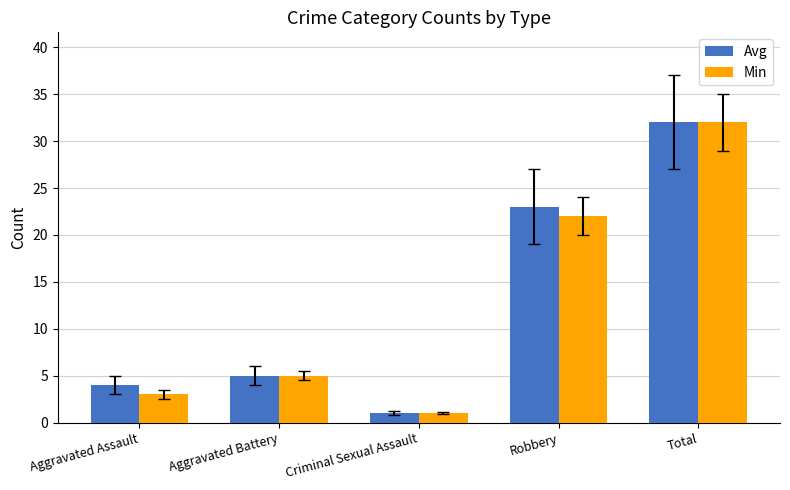

Read the Avg value at Aggravated Battery.

5